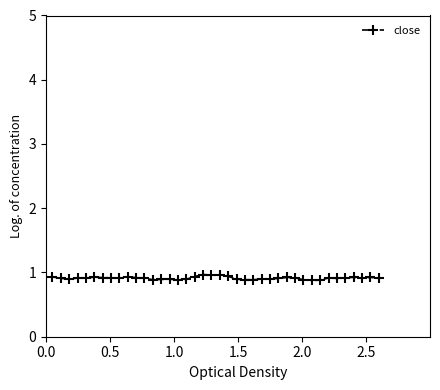

True or false: the data has more than 0 interior local peaks.

True